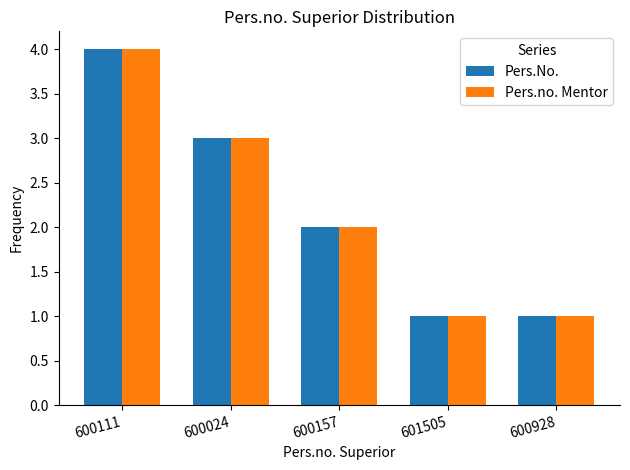

True or false: Pers.No. has a value of 2 at 600157.

True